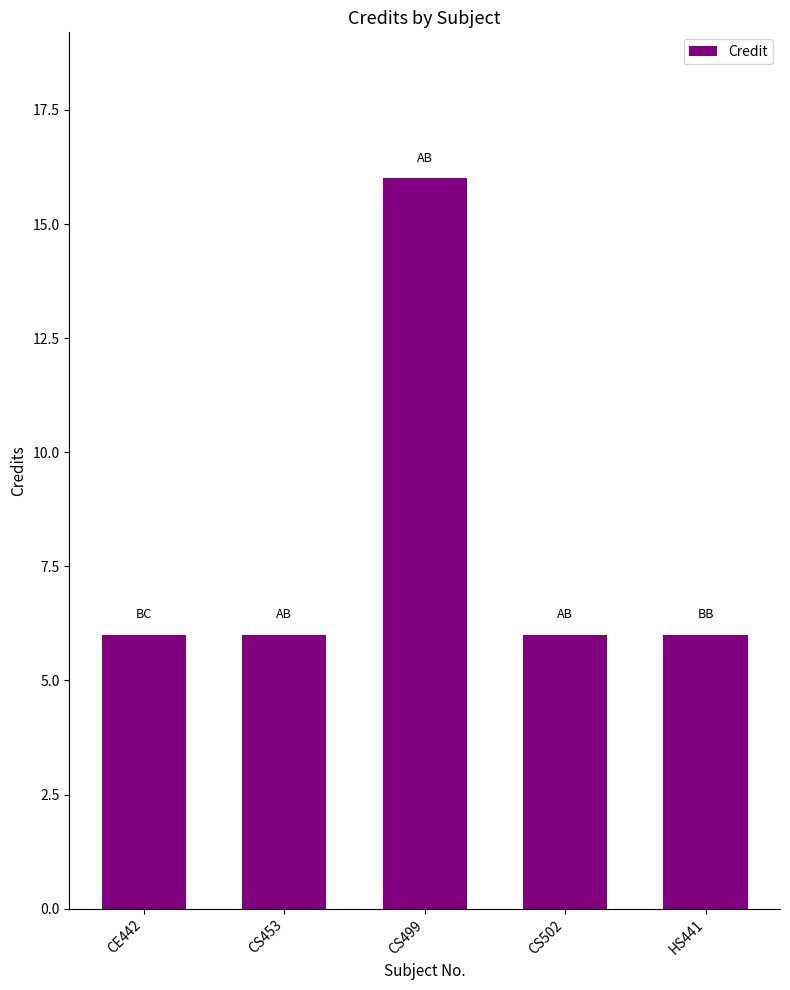

What is the sum of all values?

40